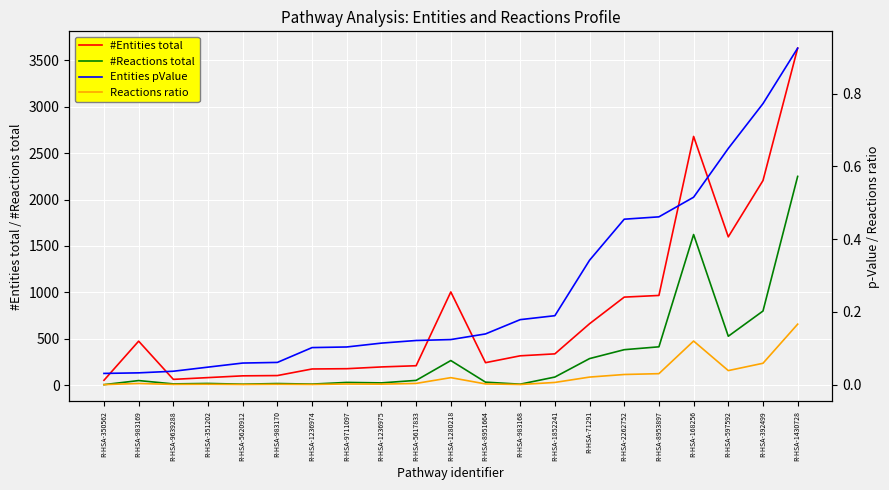

What is the maximum value shown in the chart?

3633.0